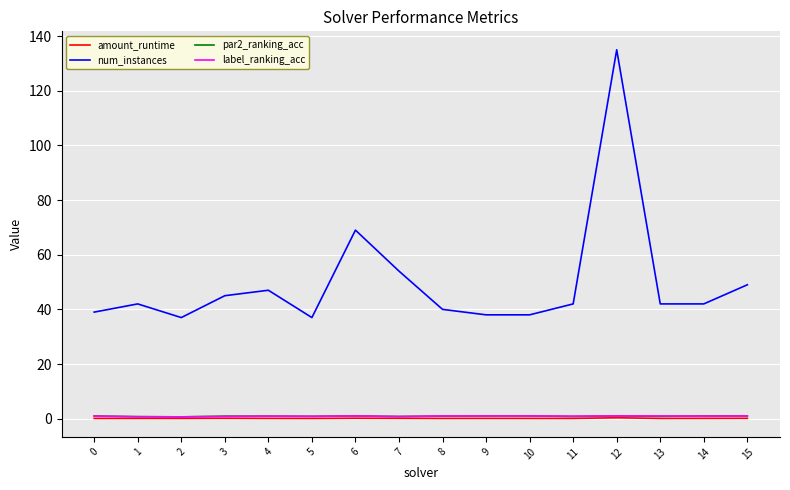

True or false: amount_runtime has a value of 0.1 at 13.

True